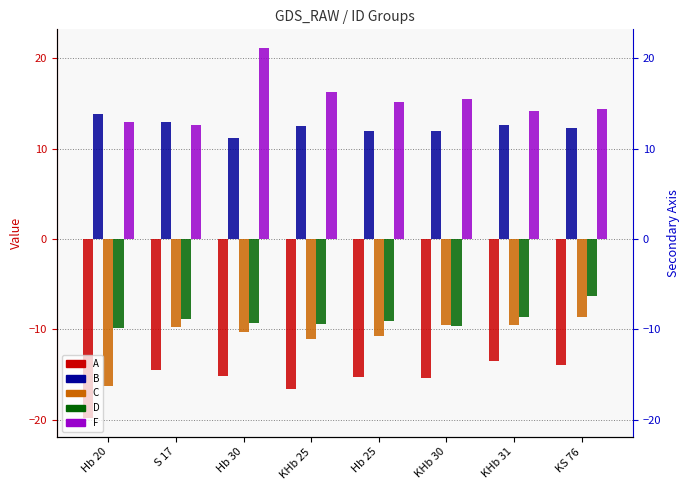

What are all the series names shown in the legend?

A, B, C, D, F